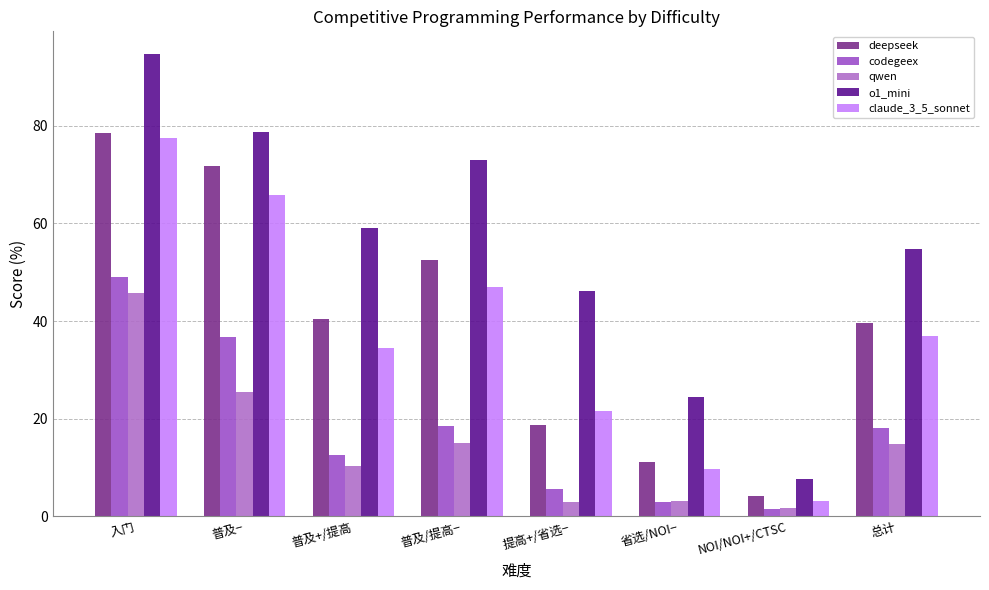

What position from the left is 普及/提高−?

4